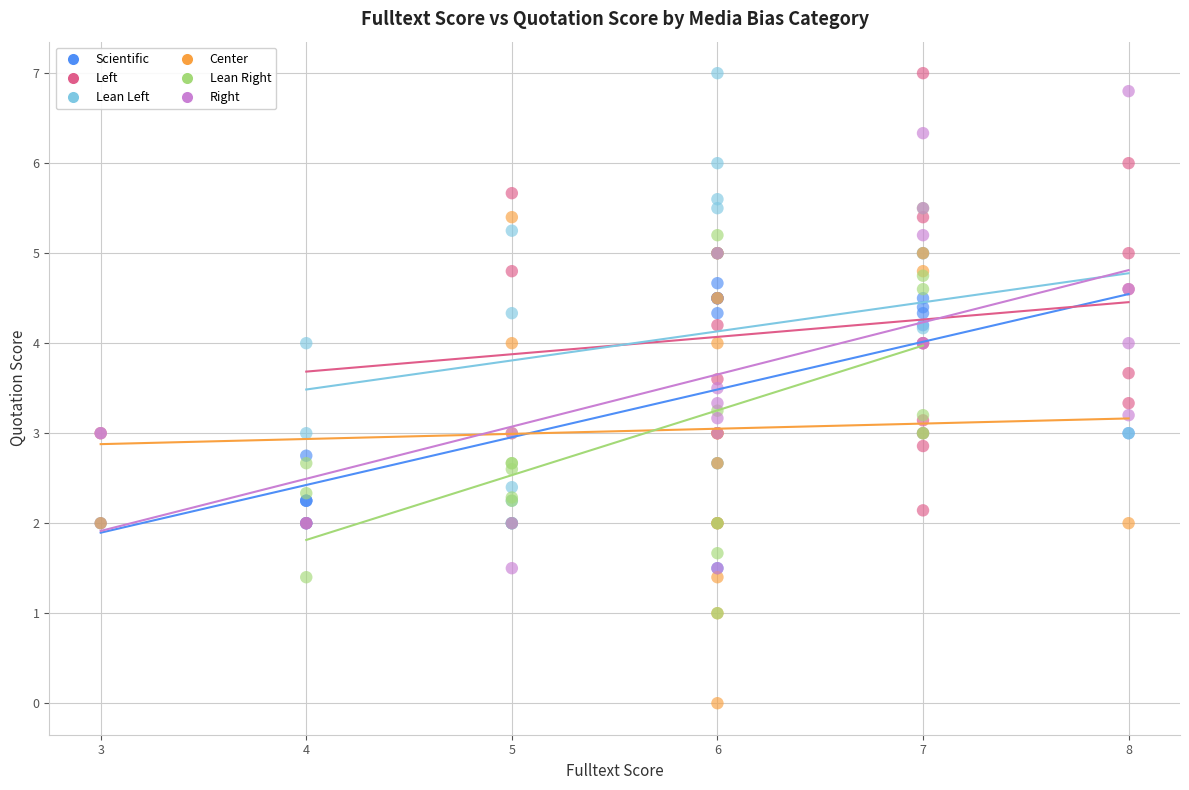

Which series contains the lowest Y value?

Center